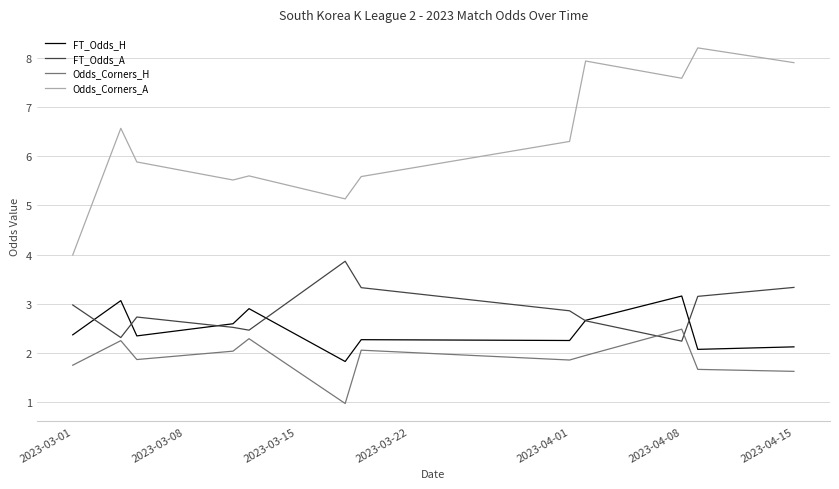

What is the highest value of the Odds_Corners_H series?

2.5